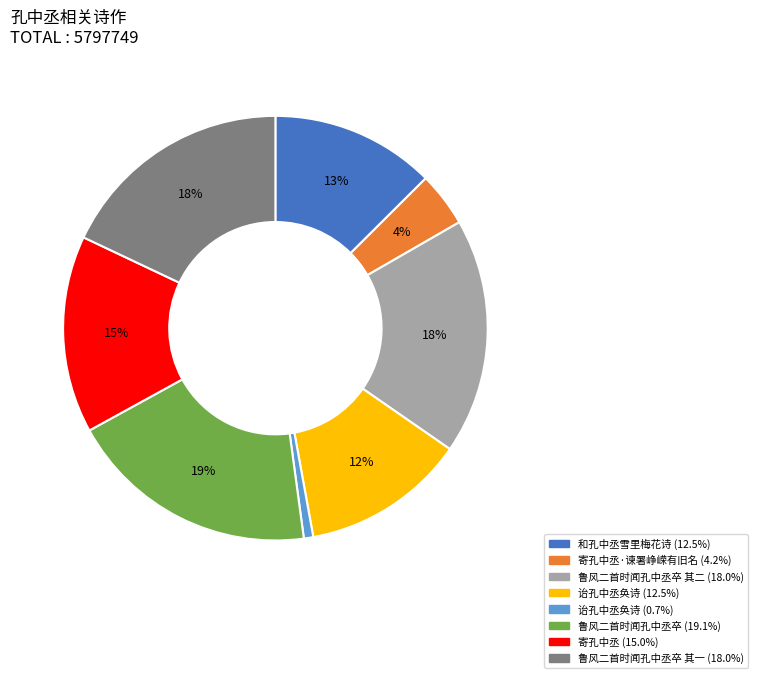

To the nearest percent, what is the difference between the largest and smallest slice percentages?

18%